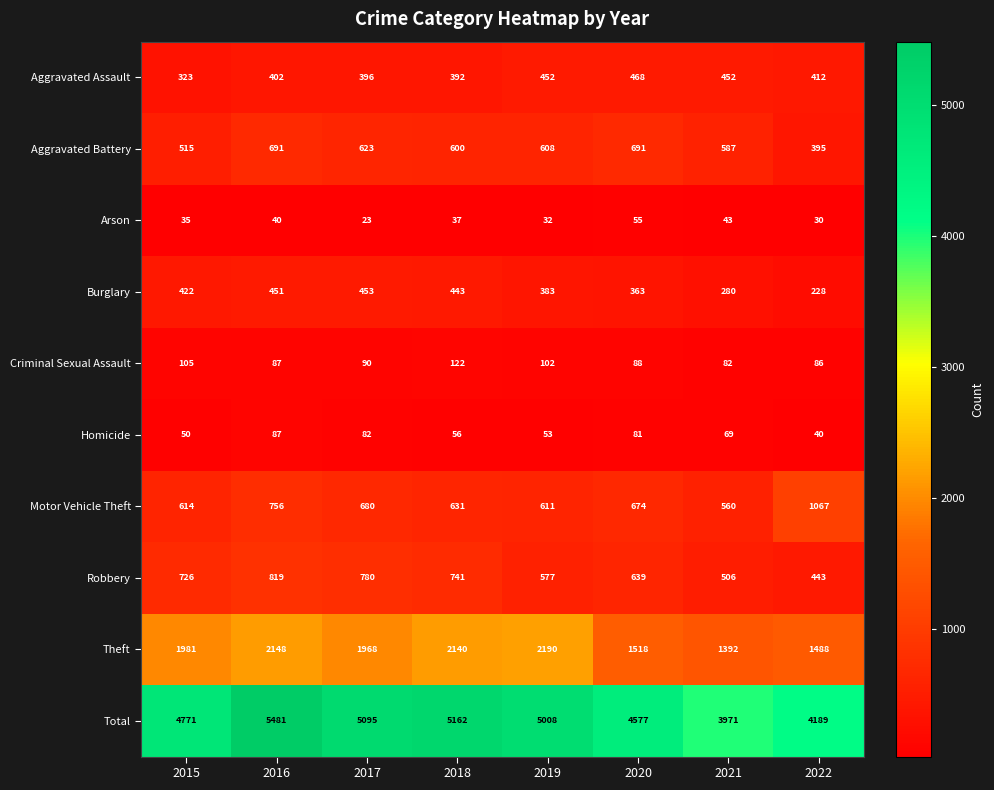

What is the sum of the Total values at 2019 and 2020?

9585